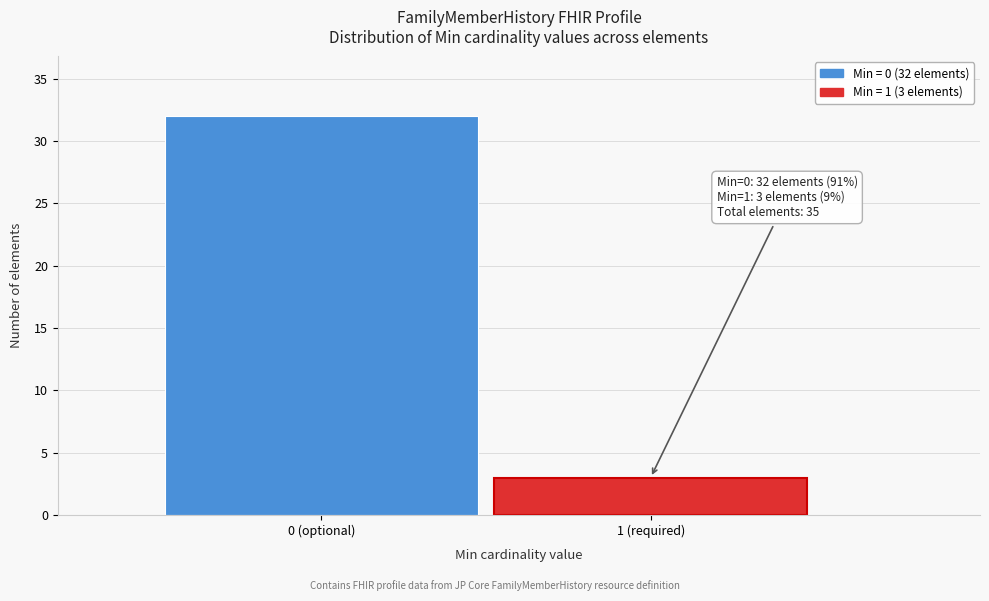

Reading right to left, extract all data points from this chart.

1 (required)=3	0 (optional)=32